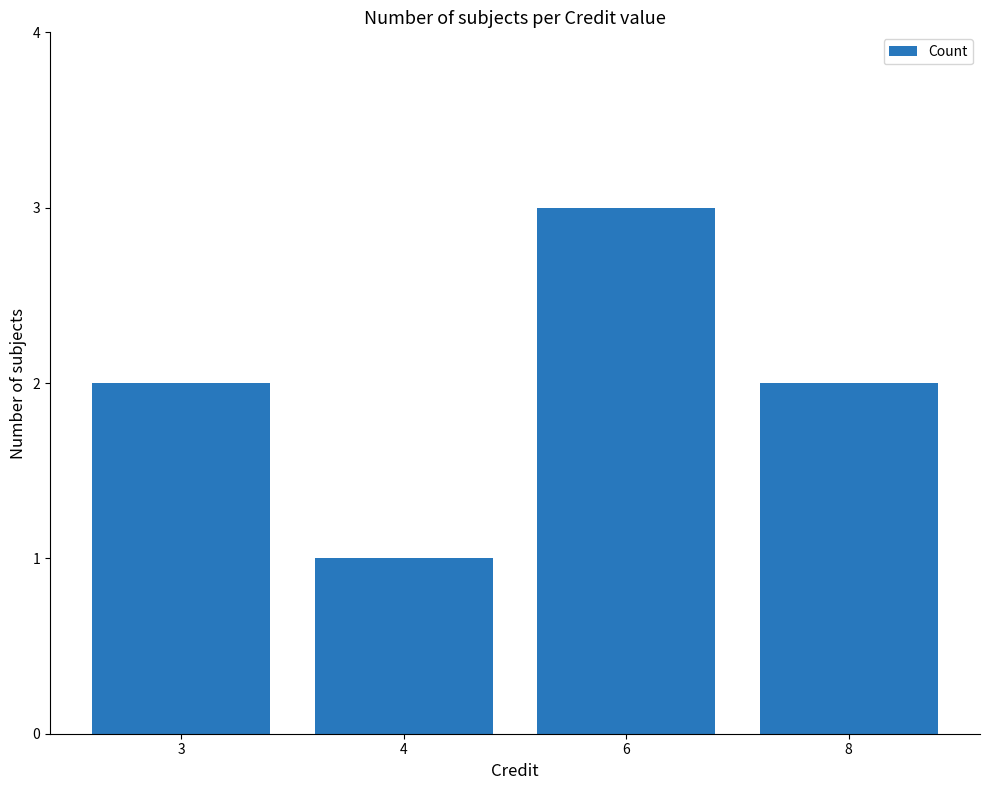

Read the value at 8.

2